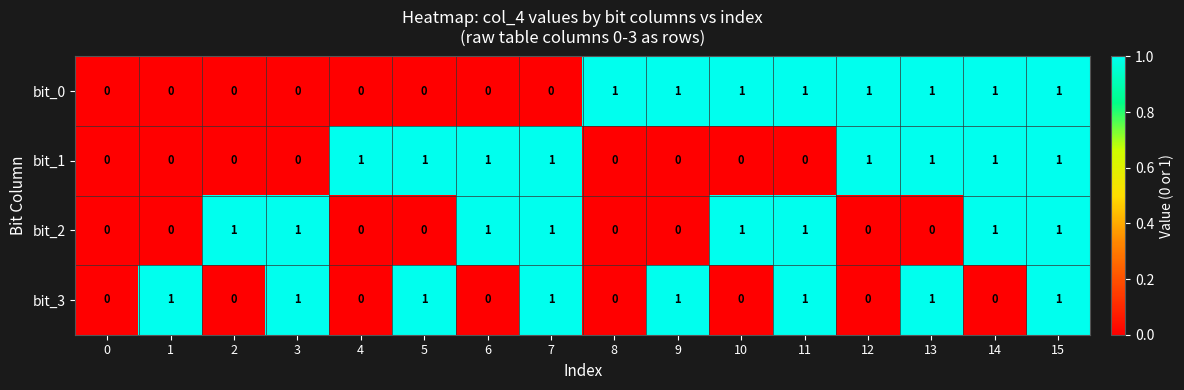

Is it true that bit_2 equals 0 at 0?

True